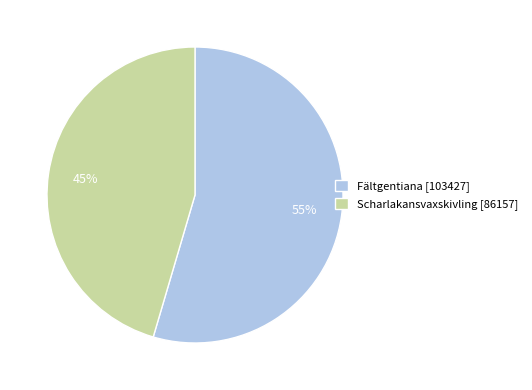

Which category accounts for the majority?

Fältgentiana [103427]